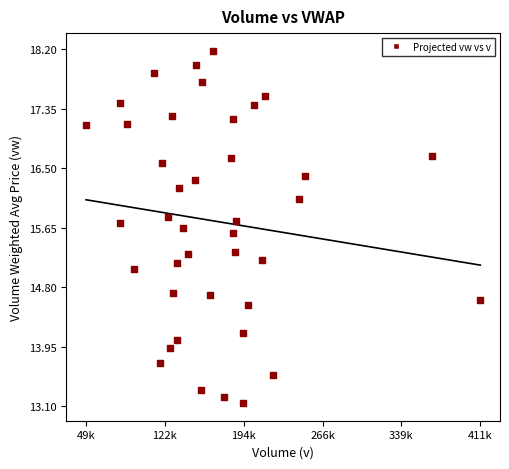

What is the range of X values (max minus min)?

362105.0